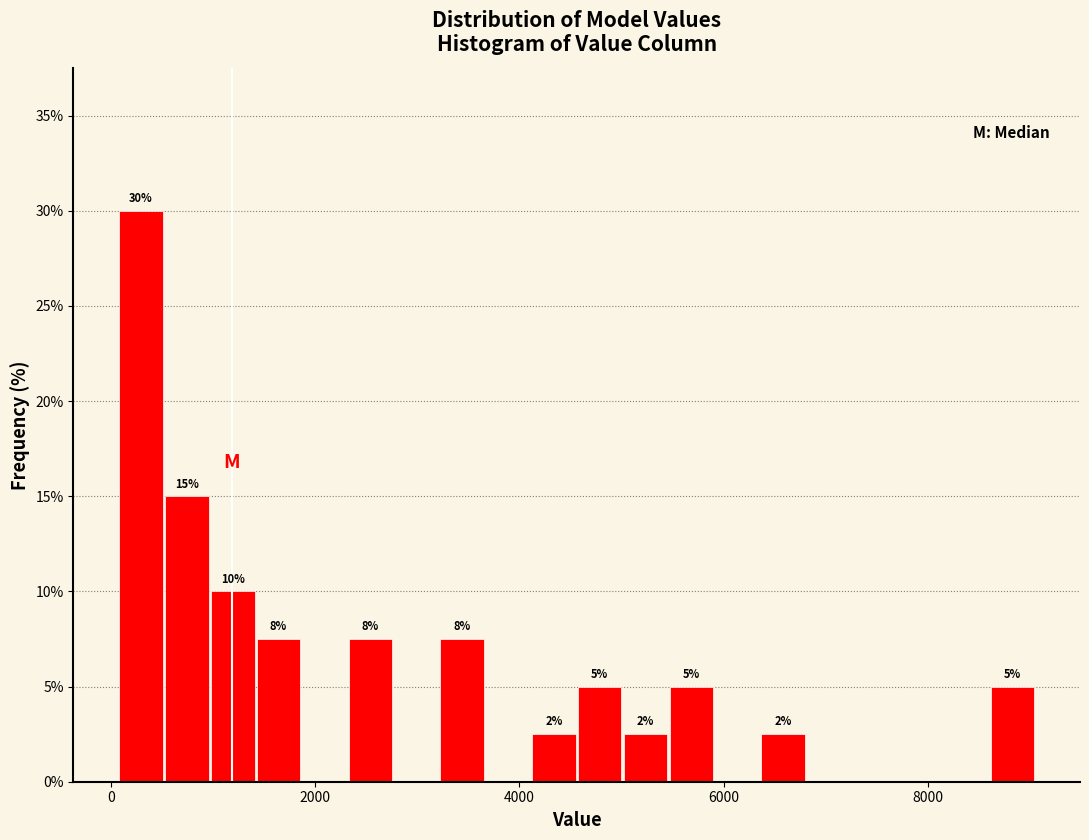

Around what value on the x-axis is the tallest bar? Give the approximate position of its centre, as read against the axis.

200